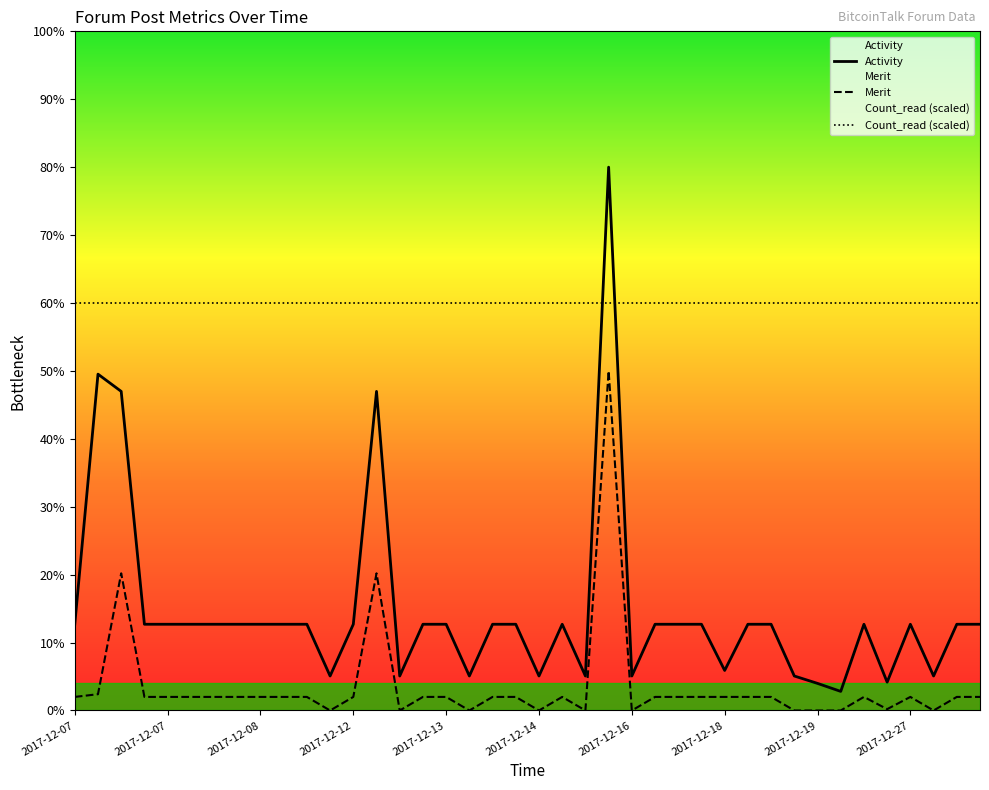

What is the approximate value of Merit at 2017-12-22?

2.0